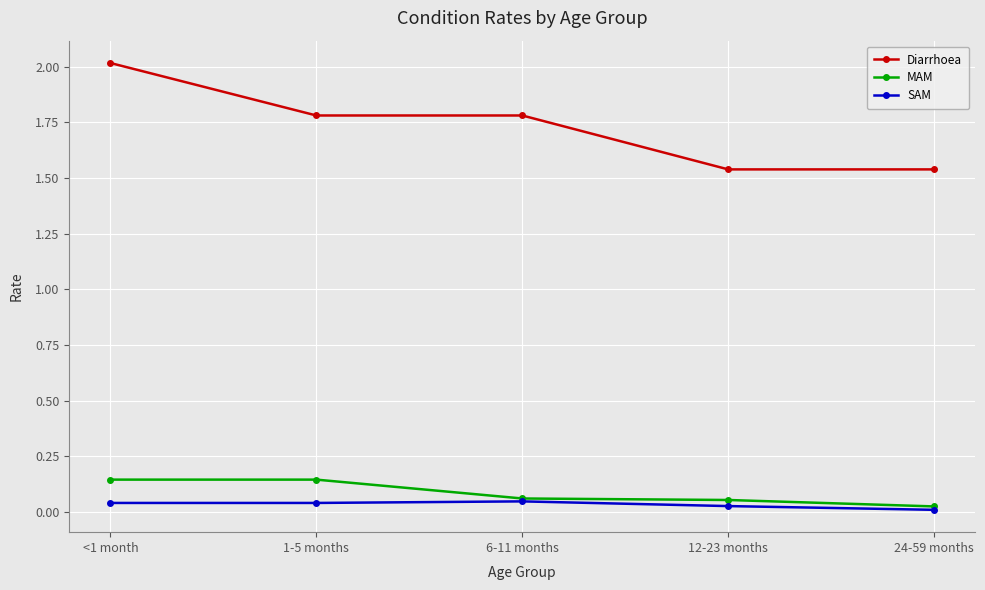

The Diarrhoea series shows 2.7 at <1 month. True or false?

False